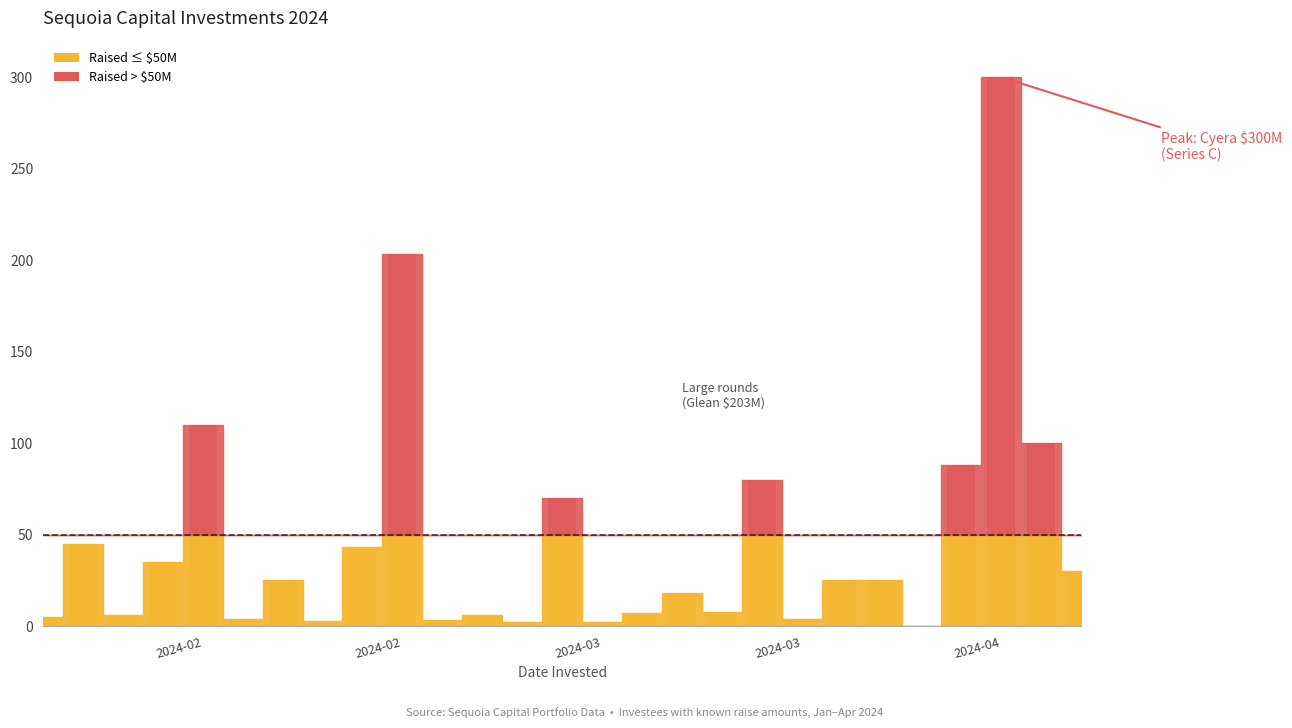

What is the difference between the maximum and minimum values?

300.0